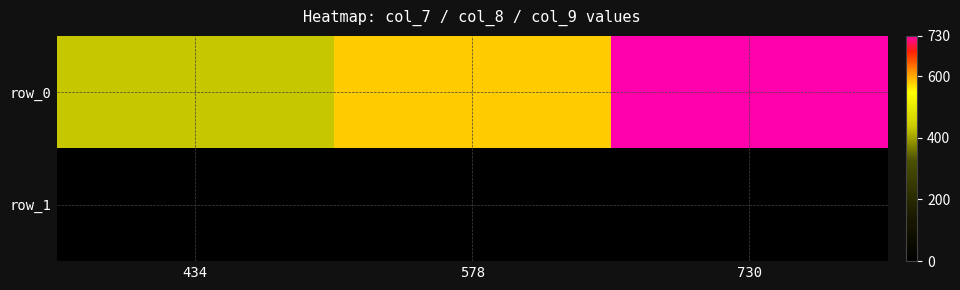

Is it true that row_1 equals 0 at 730?

True